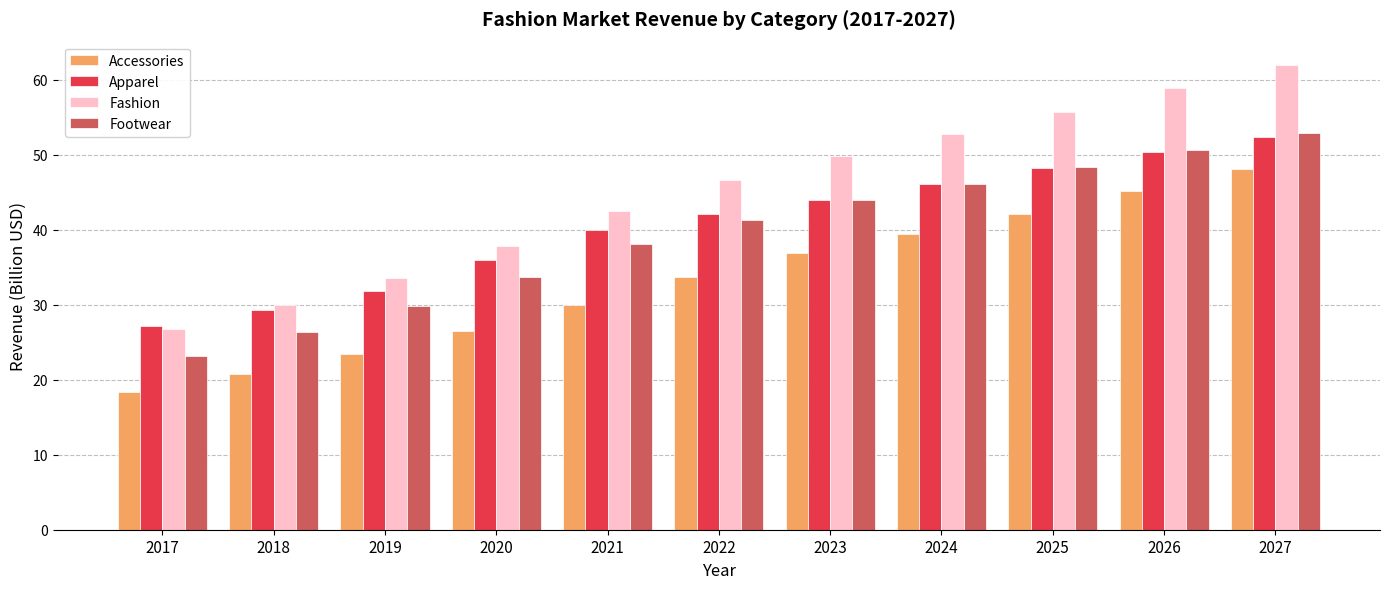

How many data points in Fashion are less than 46?

5